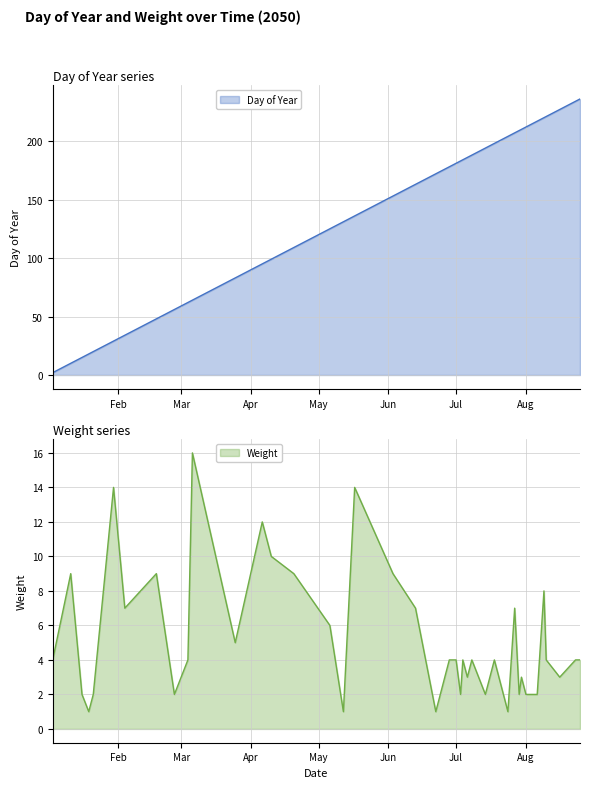

What is the lowest value of the Weight series?

1